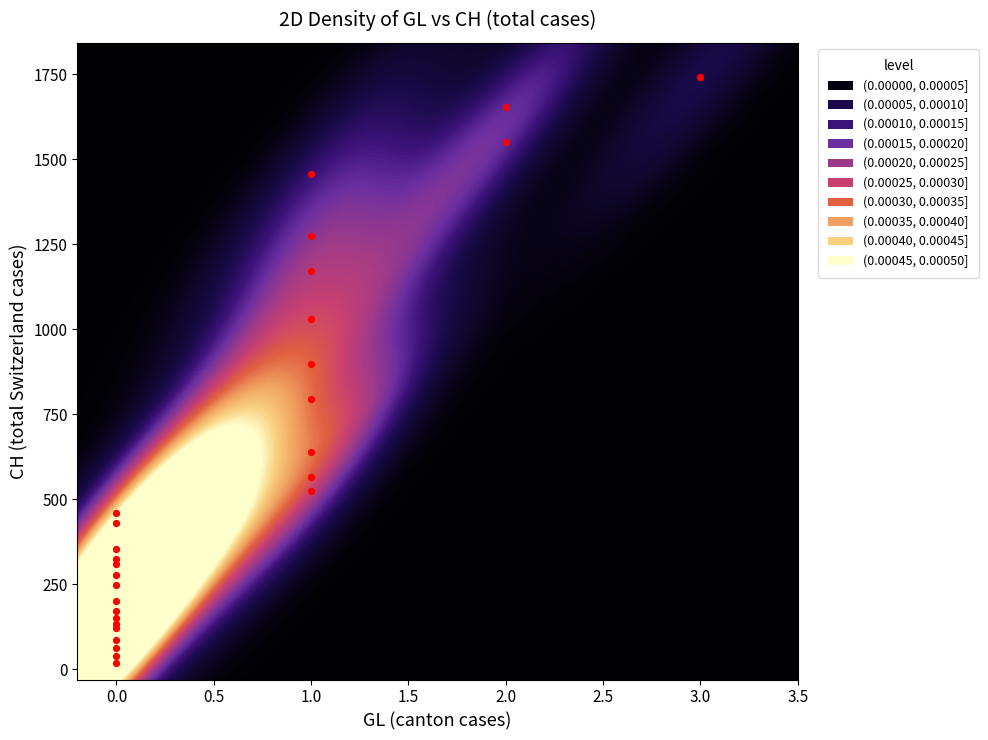

What is the maximum value shown in the chart?

1743